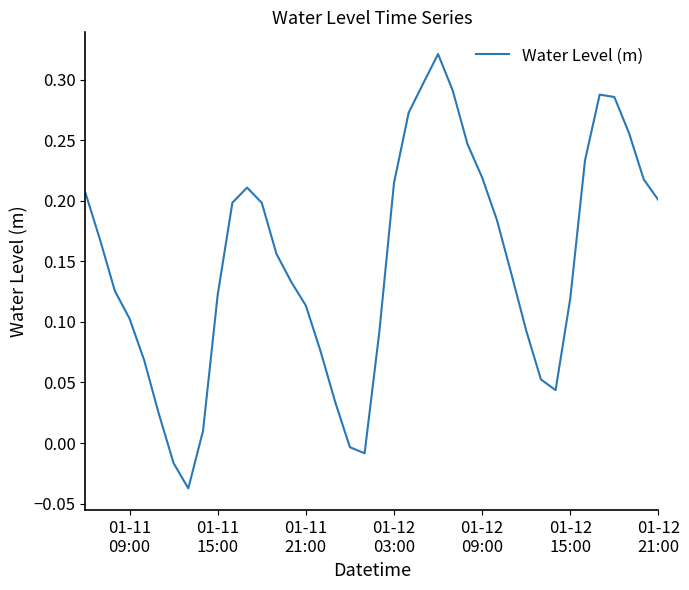

True or false: there are more than 2 points higher than both neighbors.

True